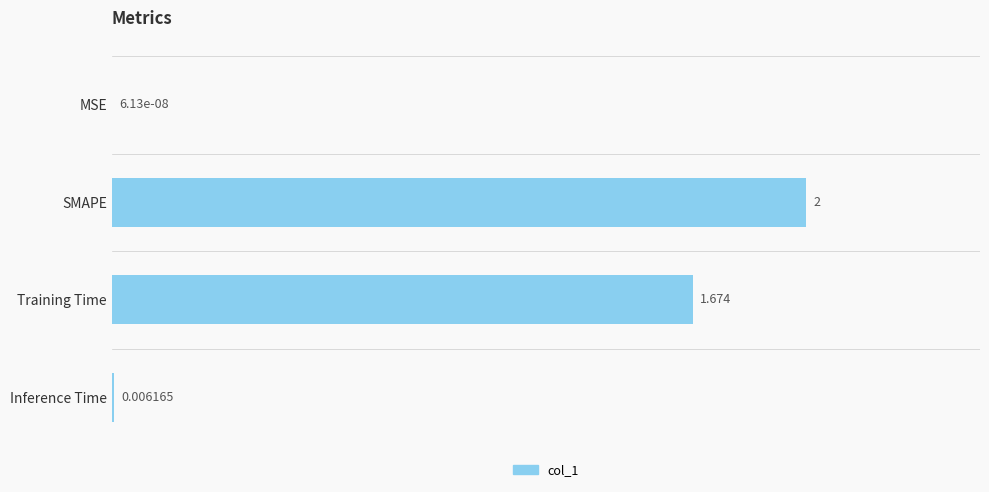

At which label is the value closest to 1?

Training Time